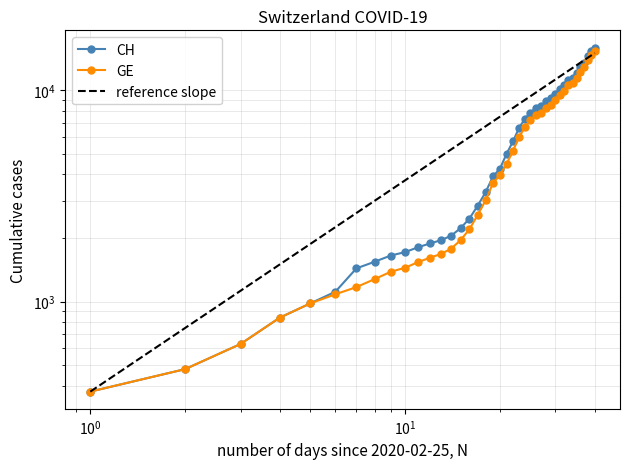

True or false: GE and CH intersect in this chart.

False